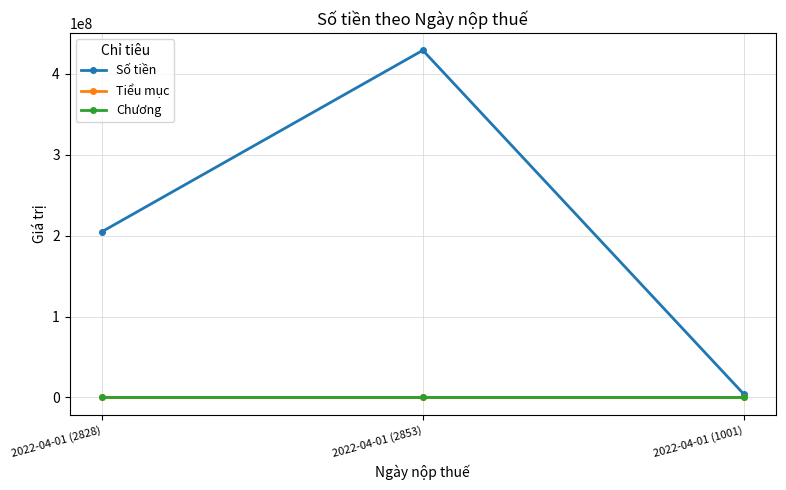

The value of Số tiền at 2022-04-01 (1001) is 3966384. True or false?

True